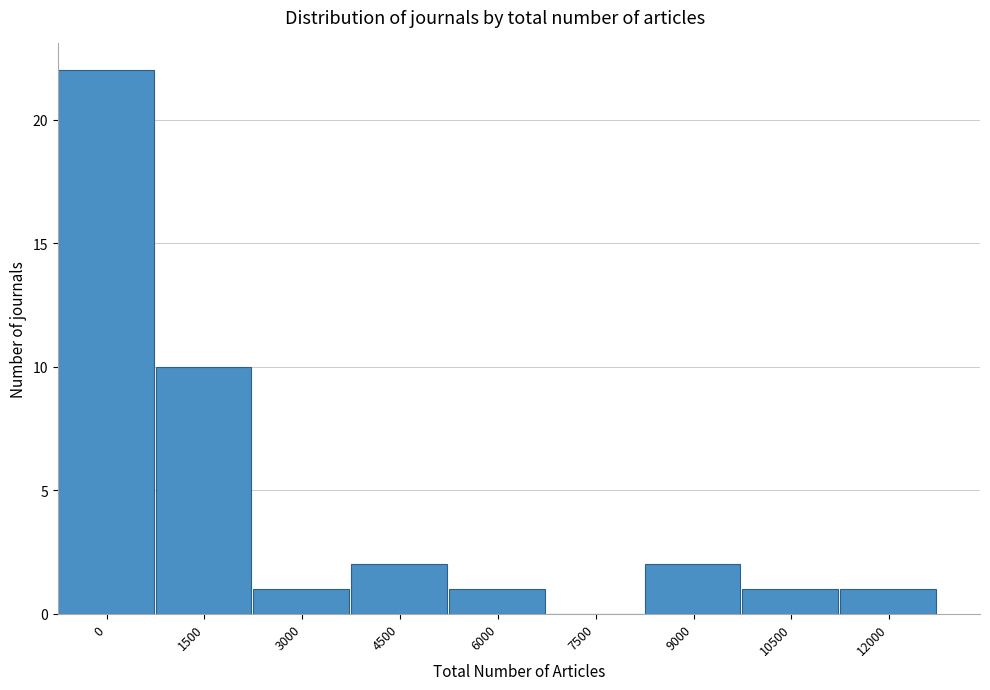

Reading right to left, what are all the values shown in this chart?

12000=1	10500=1	9000=2	7500=0	6000=1	4500=2	3000=1	1500=10	0=22